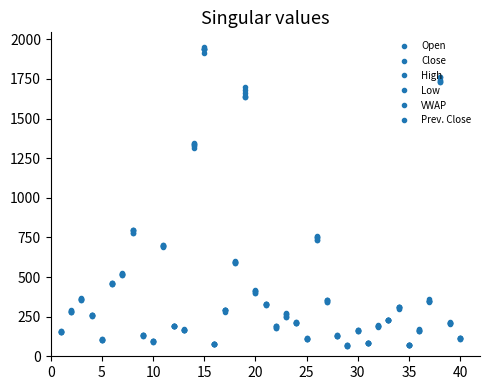

How many intersections are there between Close and Prev. Close?

9